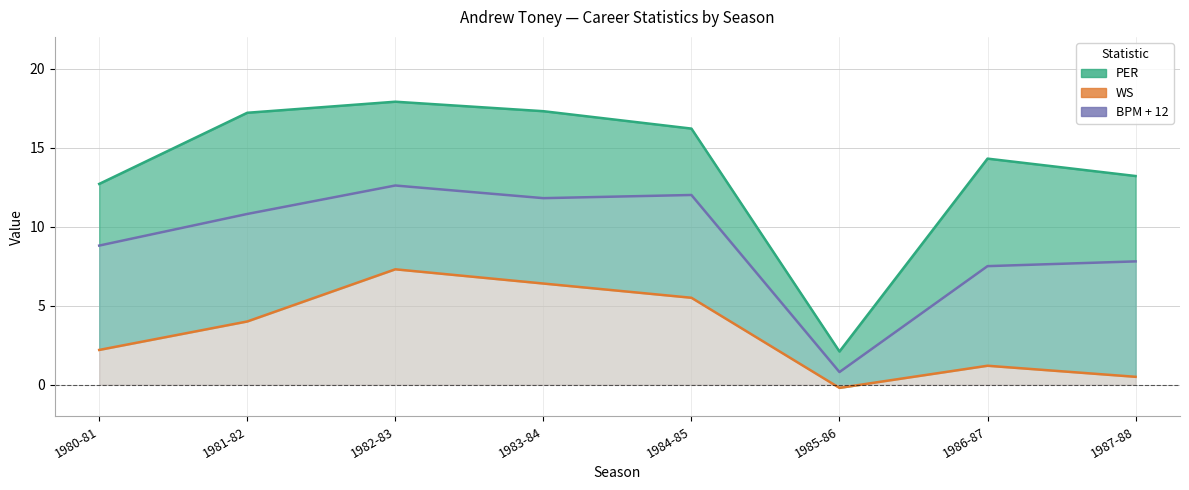

True or false: BPM + 12 and PER intersect in this chart.

False